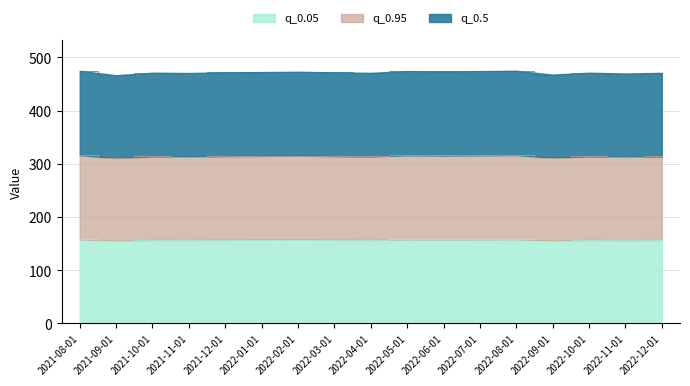

Rank the series by their average value, from highest to lowest.

q_0.5, q_0.95, q_0.05